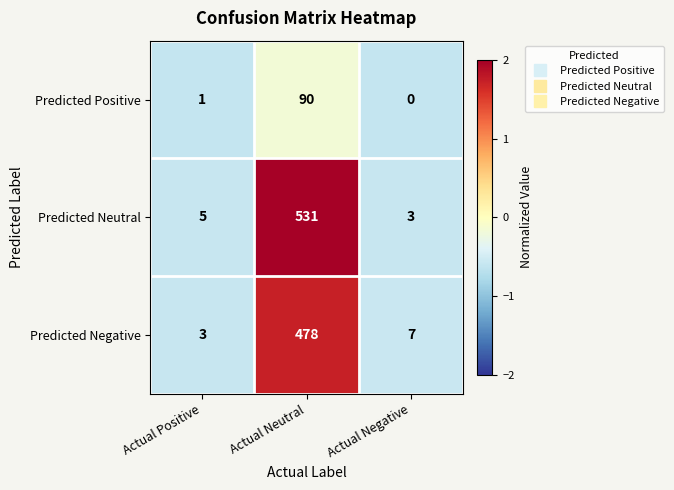

What is the difference between the highest and lowest values at Actual Neutral?

441